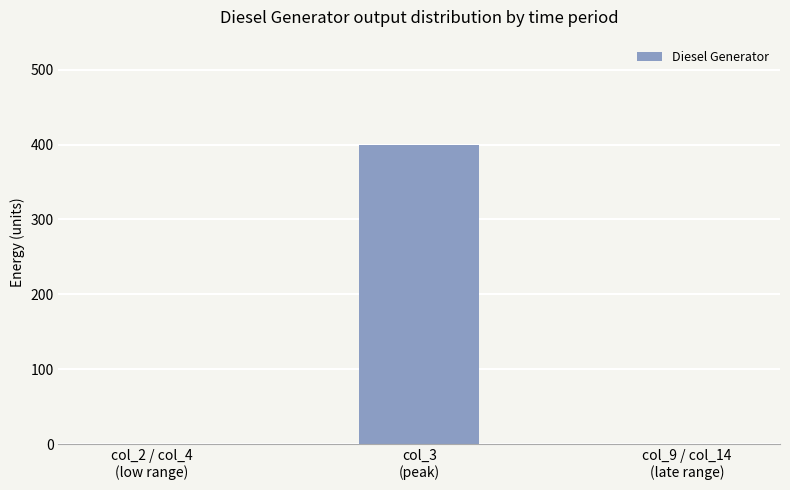

Between col_9 / col_14
(late range) and col_3
(peak), which is larger?

col_3
(peak)